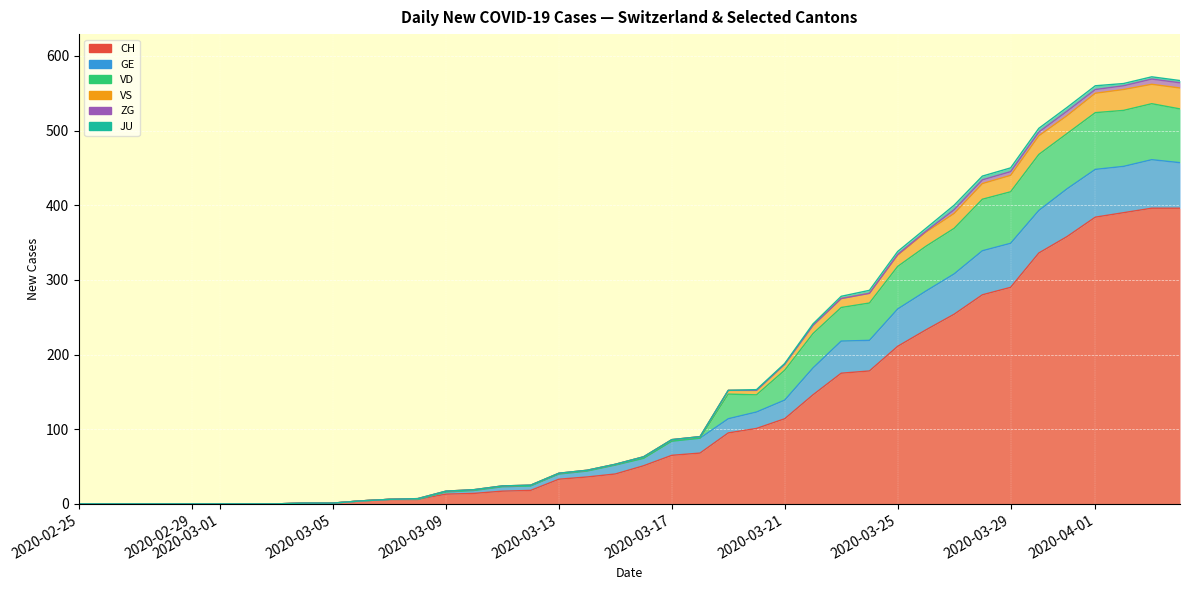

What is the spread (max minus min) of values at 2020-03-06?

4